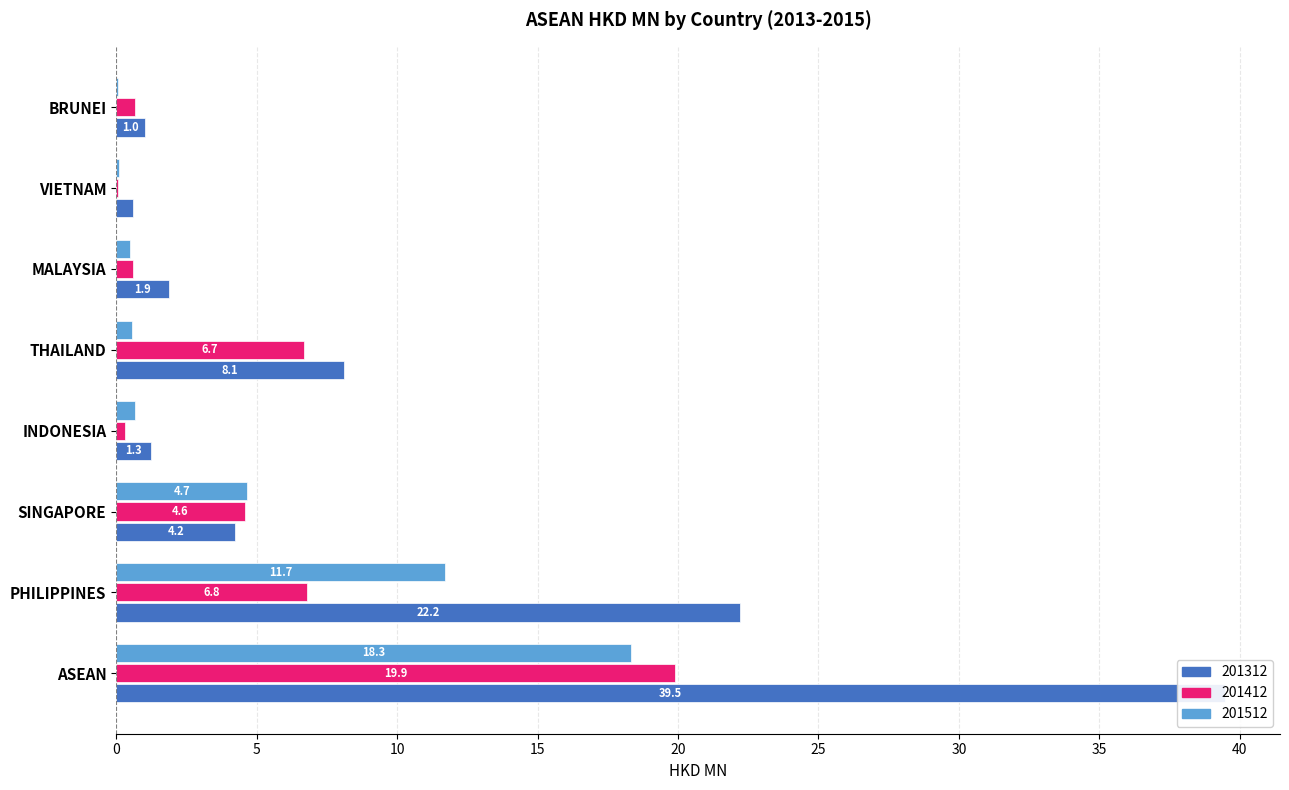

Rank the categories by 201512 value from highest to lowest.

ASEAN, PHILIPPINES, SINGAPORE, INDONESIA, THAILAND, MALAYSIA, VIETNAM, BRUNEI